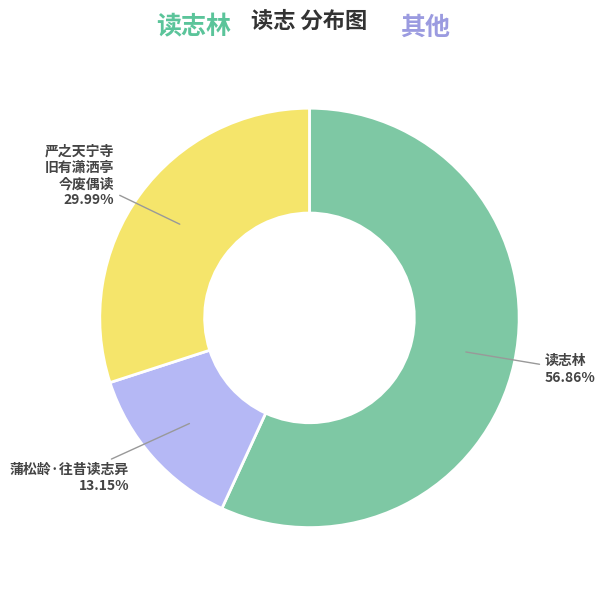

Is there a majority slice in this chart?

Yes